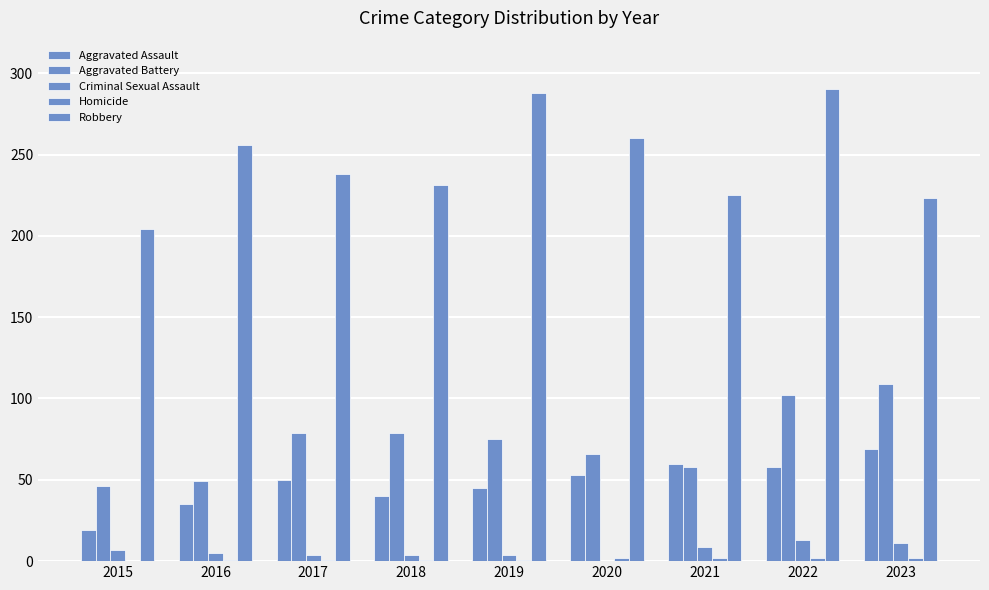

What is the difference between the Aggravated Battery values at 2019 and 2015?

29